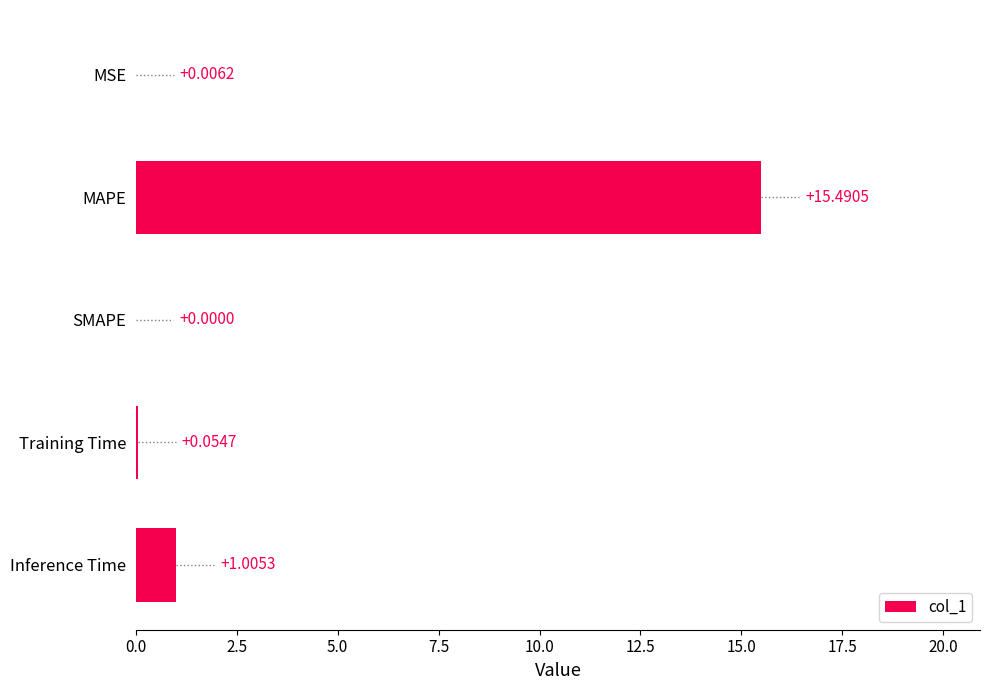

Where is the data nearest to the value 7?

Inference Time